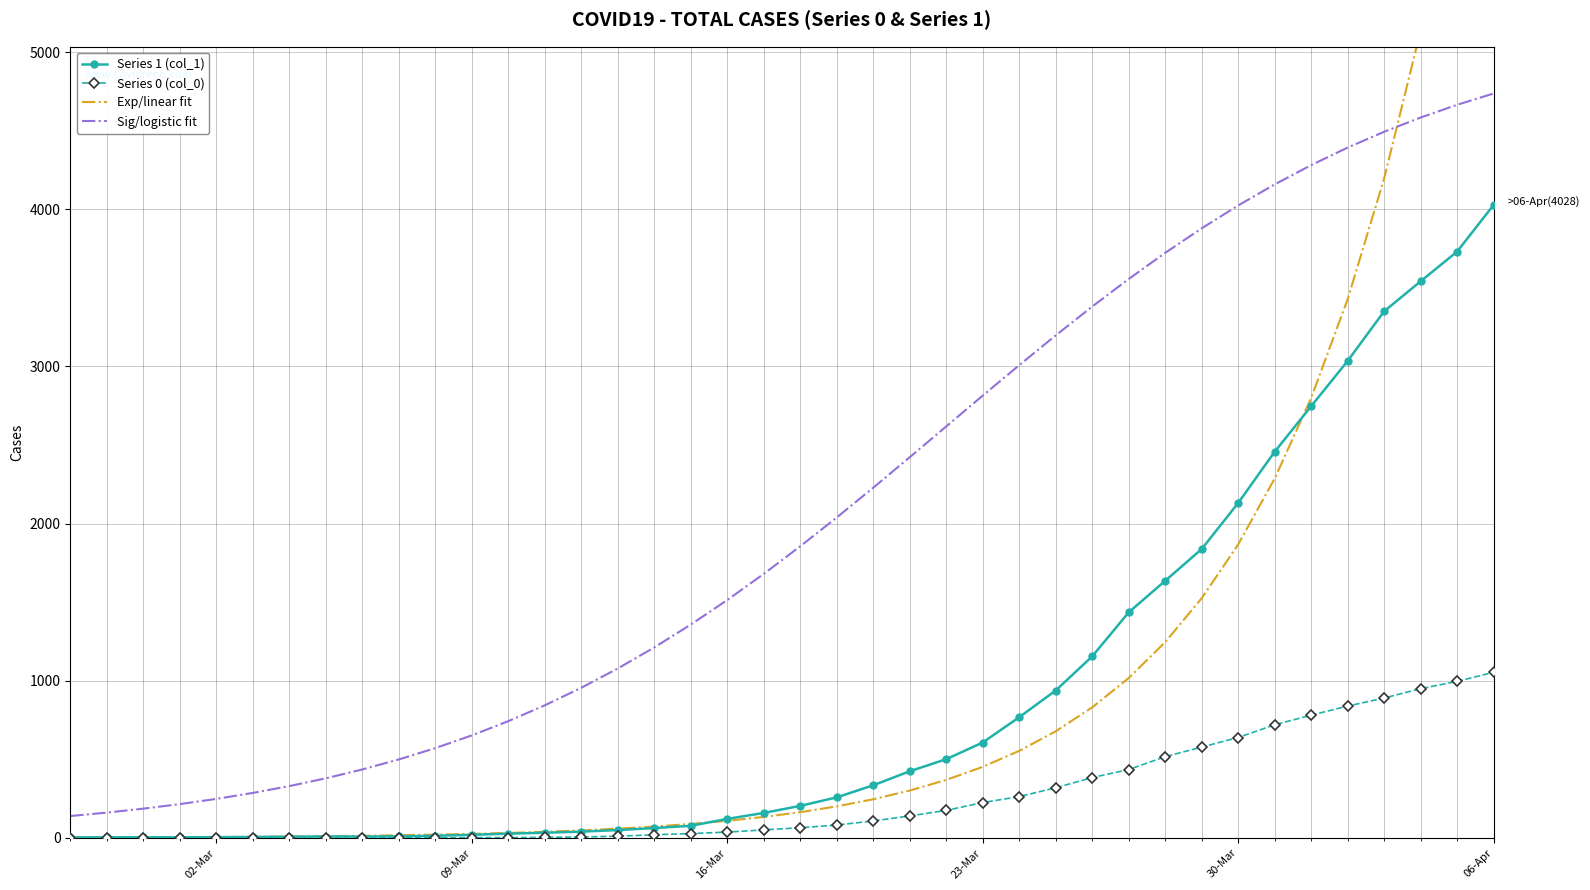

What is the minimum value for Series 1?

3